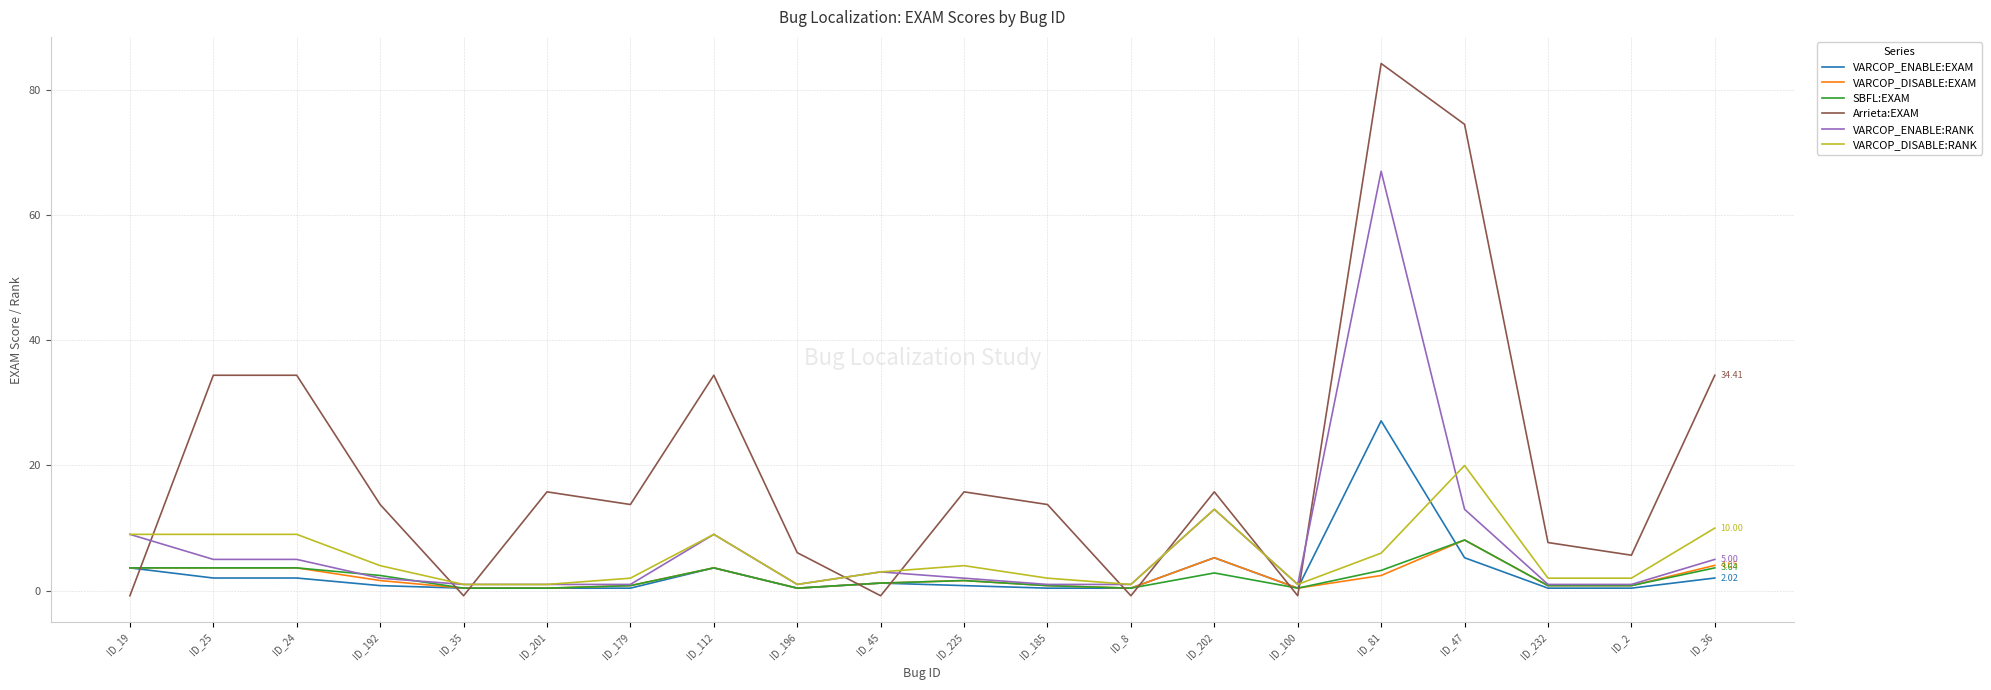

Which series changed the most between ID_112 and ID_232?

Arrieta:EXAM